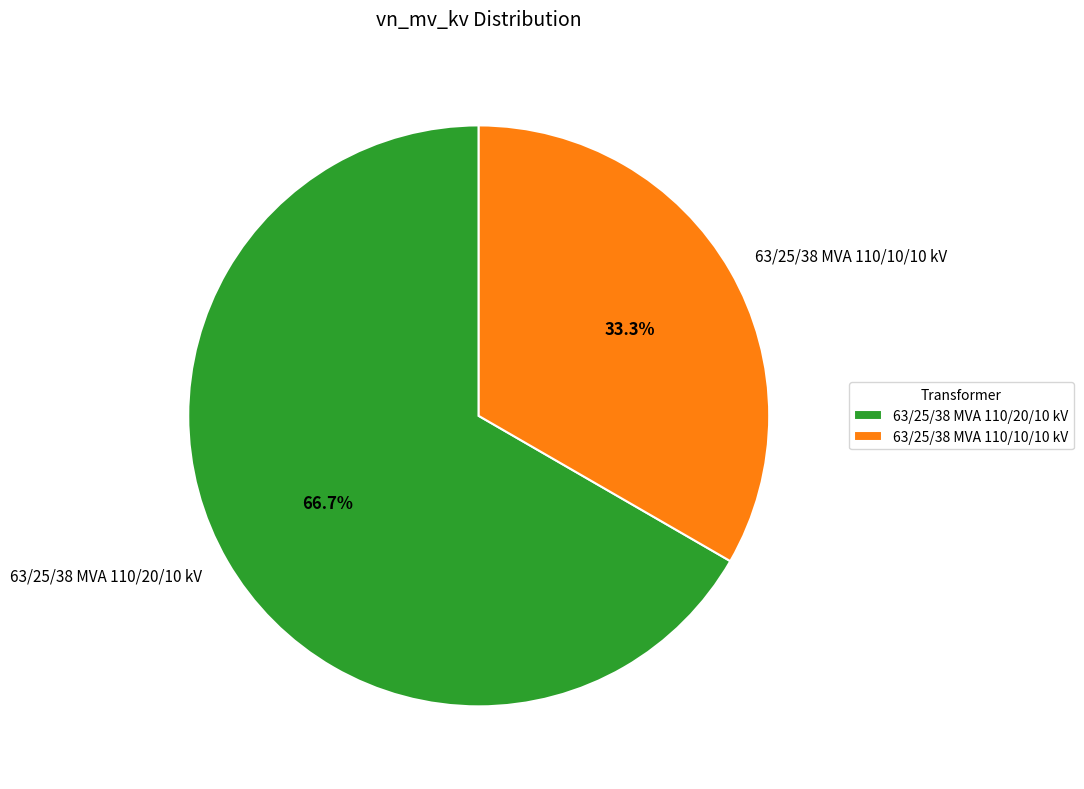

What is the total percentage of 63/25/38 MVA 110/10/10 kV and 63/25/38 MVA 110/20/10 kV?

100.0%